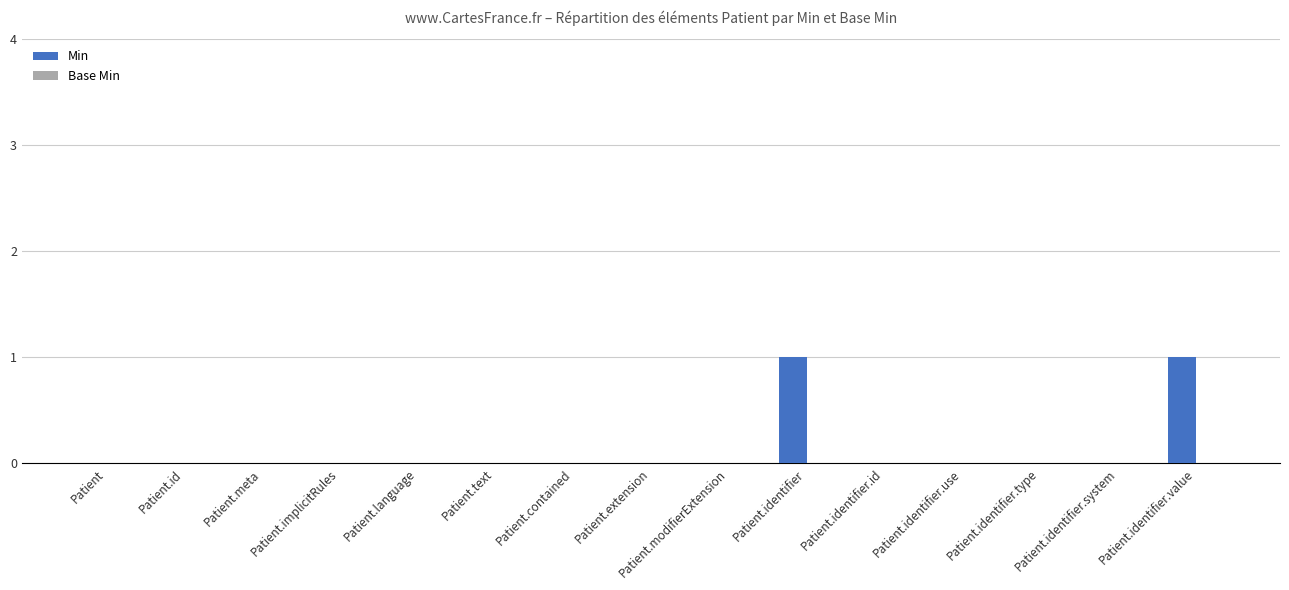

Approximately how many times larger is the value at Patient.identifier.value compared to Patient.identifier?

1.0